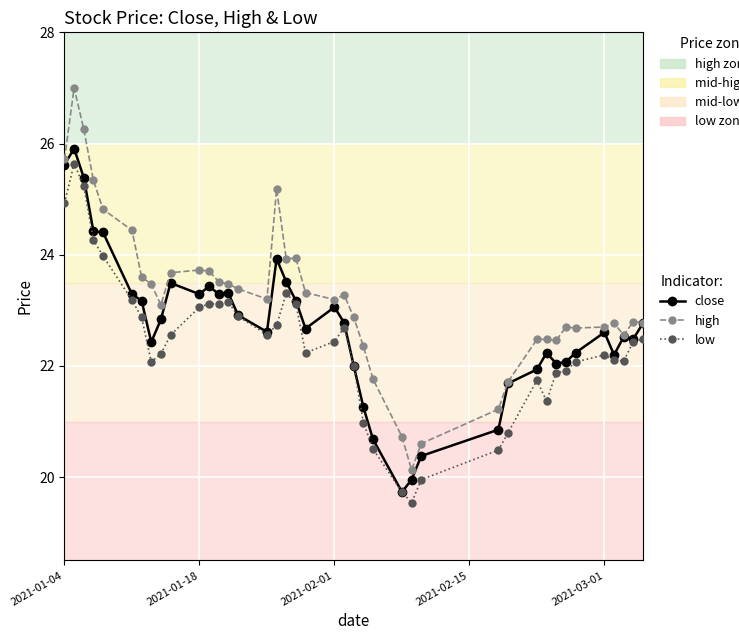

Count the number of data series in this chart.

3